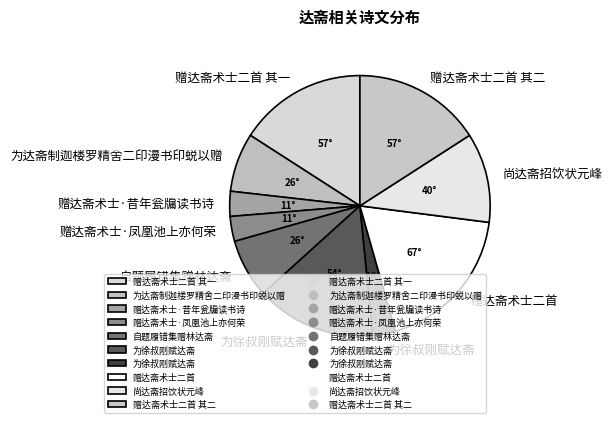

Is there any slice that represents more than half of the pie?

No